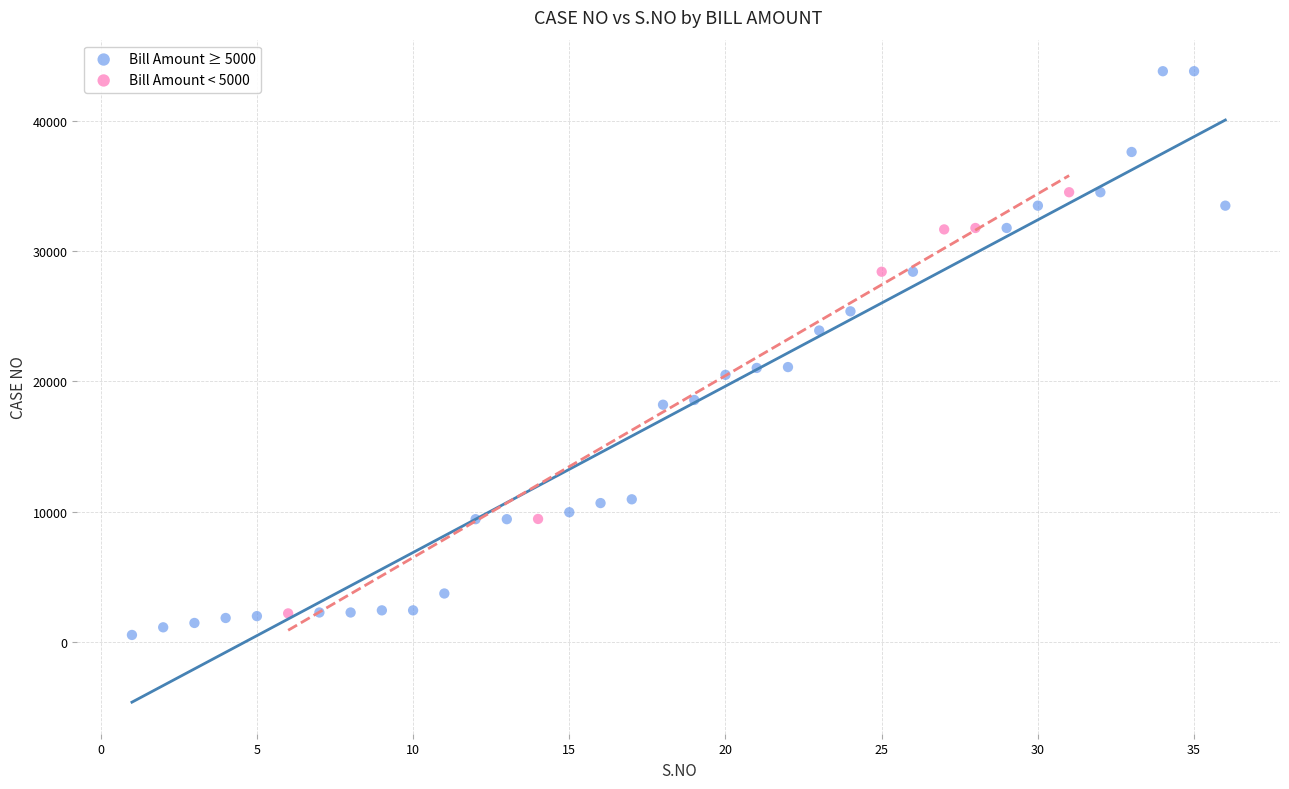

Which series contains the highest Y value?

Bill Amount ≥ 5000